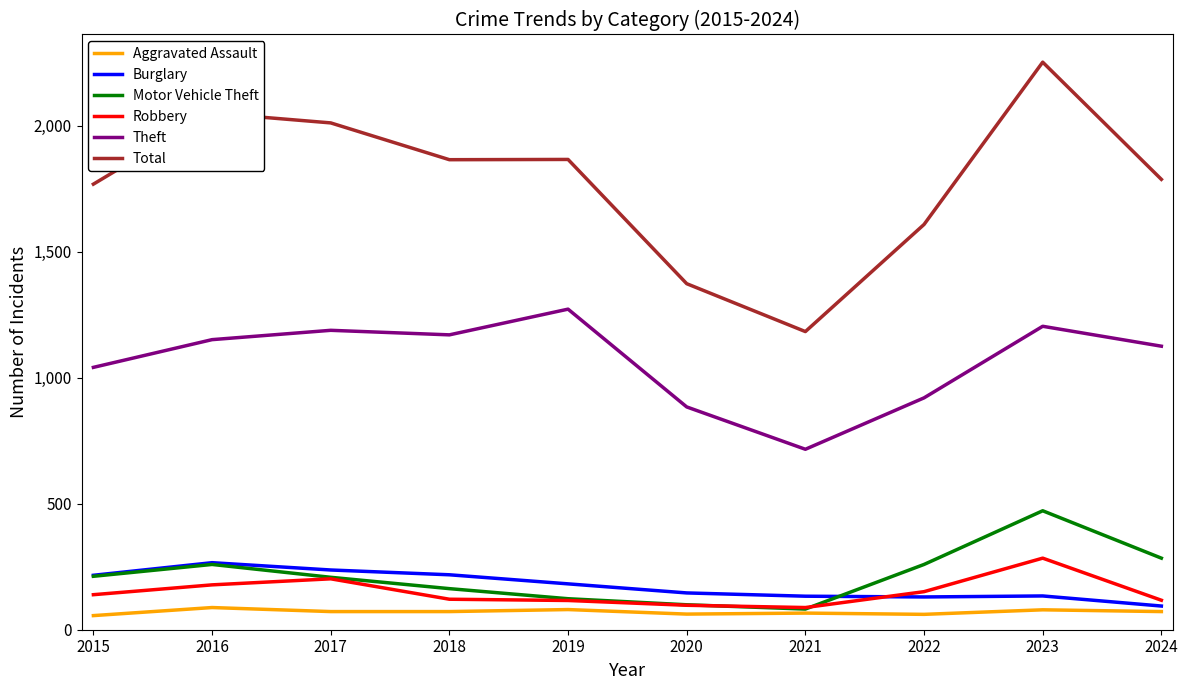

How many categories are shown in the chart?

10